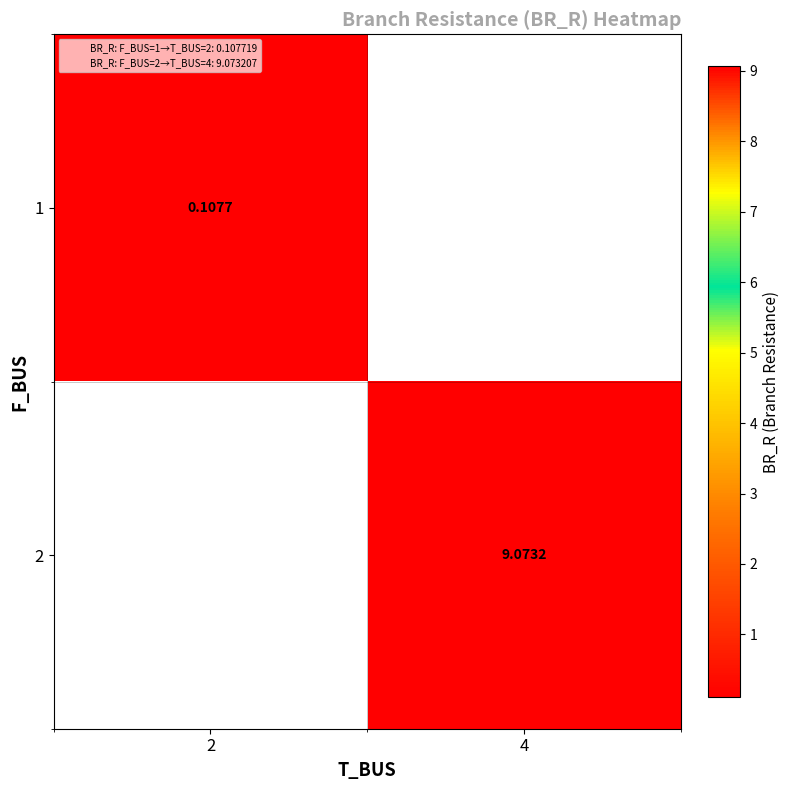

Which category has the highest value in the 2 series?

2